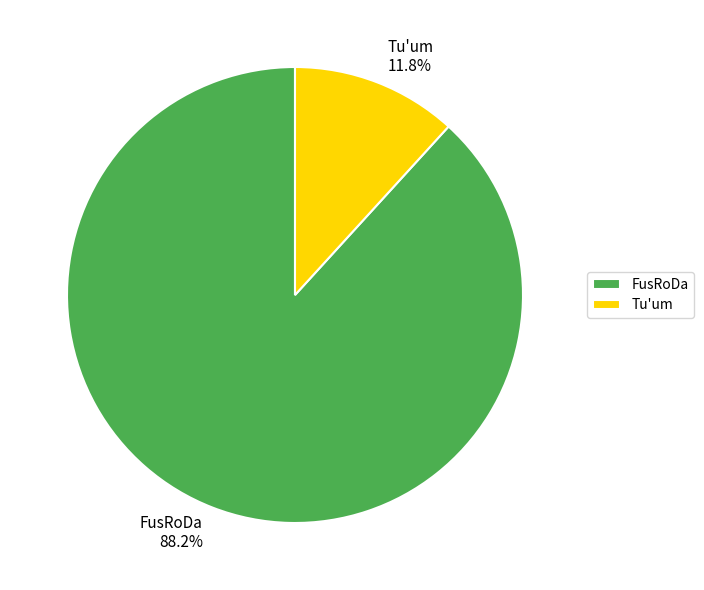

To the nearest percent, what is the combined percentage of FusRoDa and Tu'um?

100%